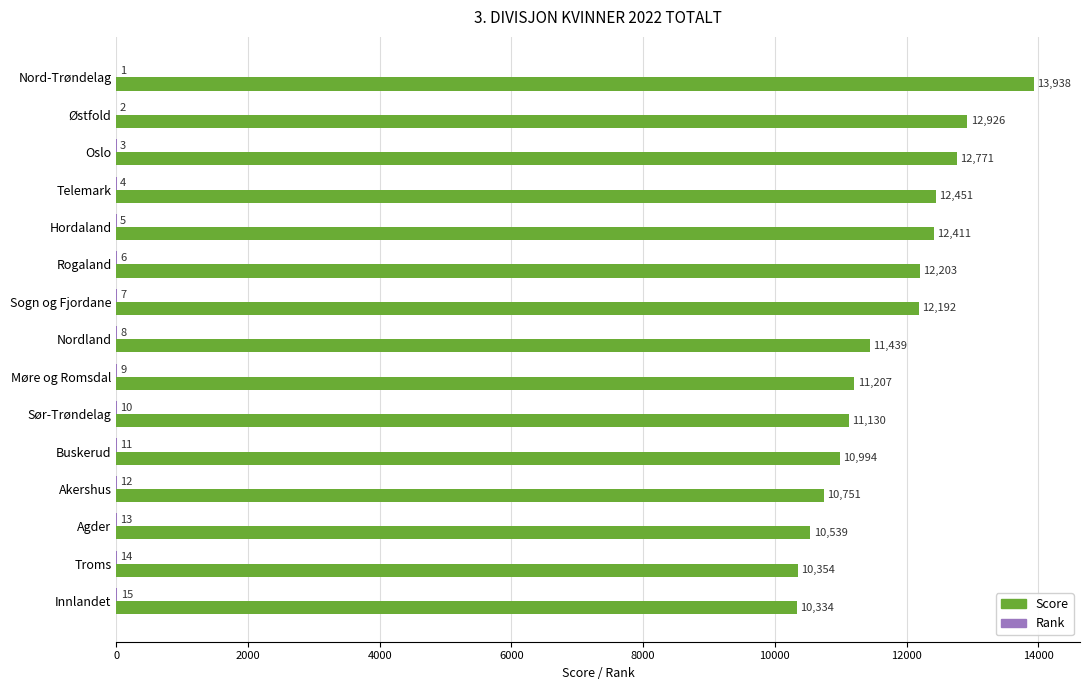

Which series changed the most between Hordaland and Nordland?

Score